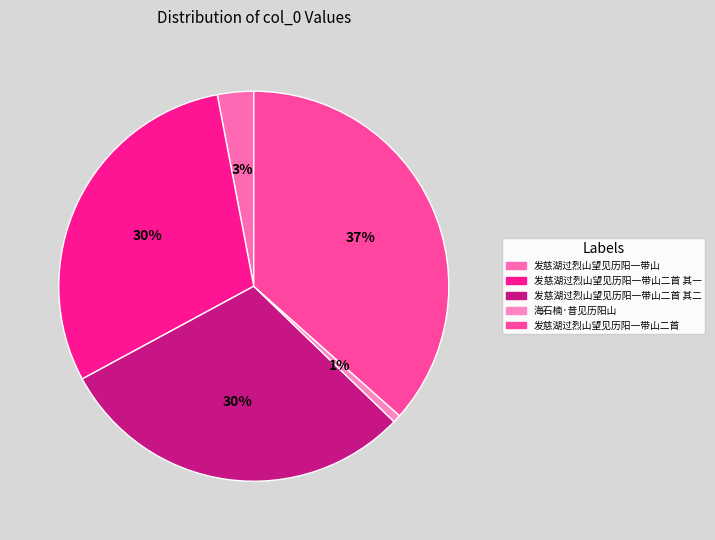

Count the number of slices in the pie.

5